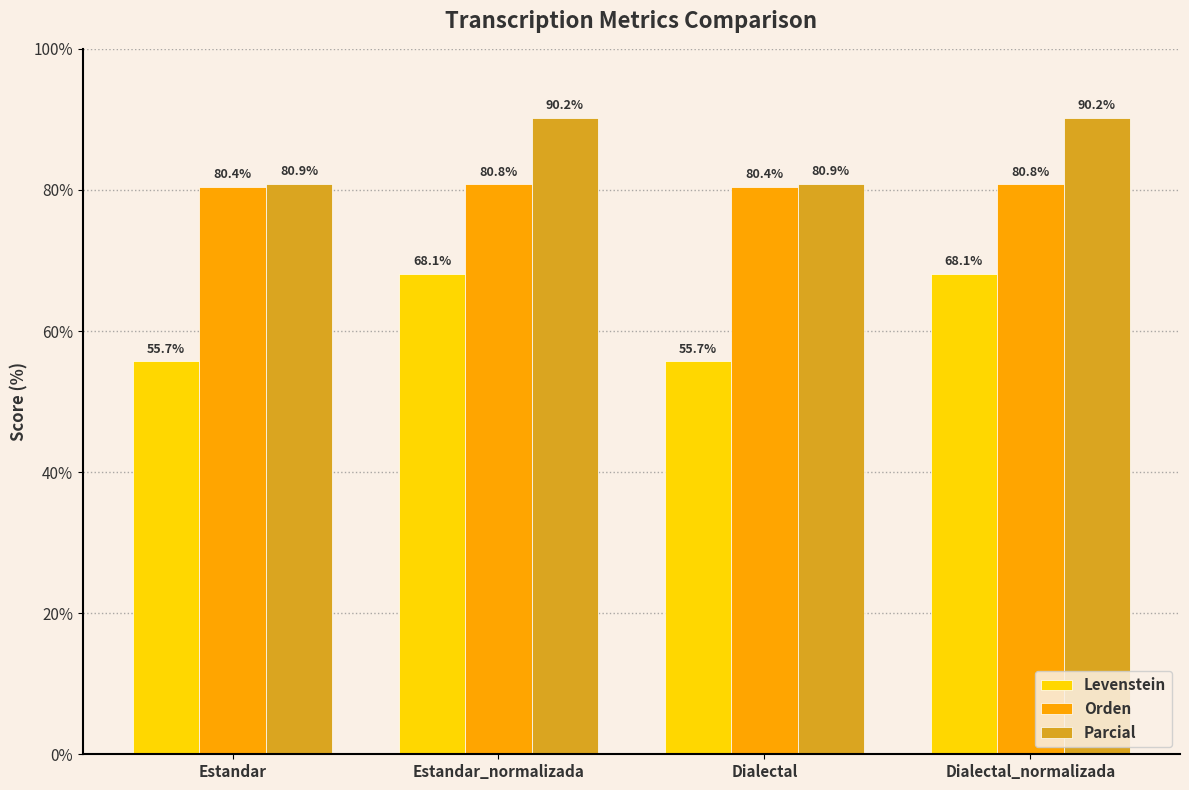

What is the sum of all Parcial values?

342.1